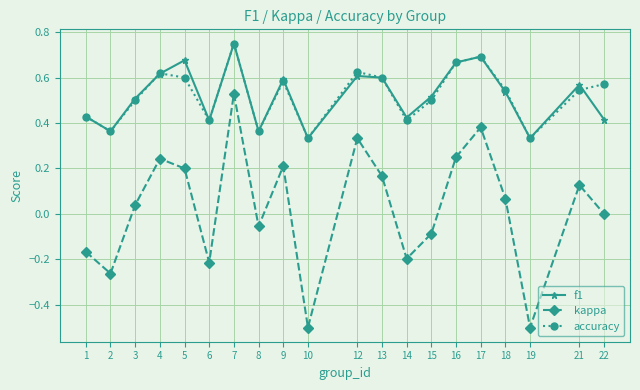

What is the lowest value of the kappa series?

-0.5